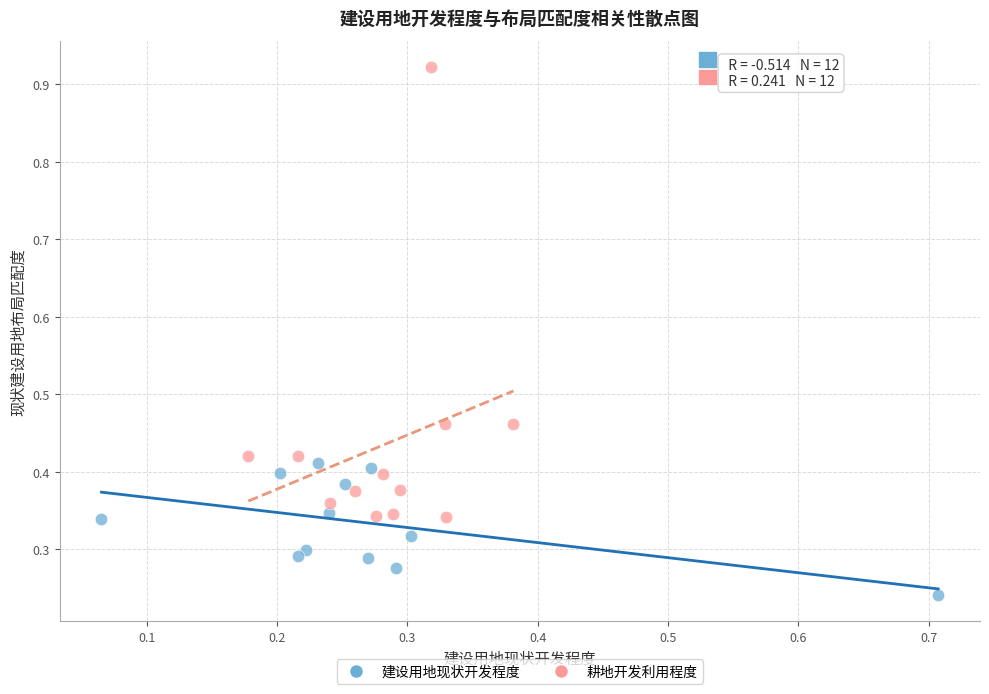

Which series contains the highest Y value?

耕地开发利用程度